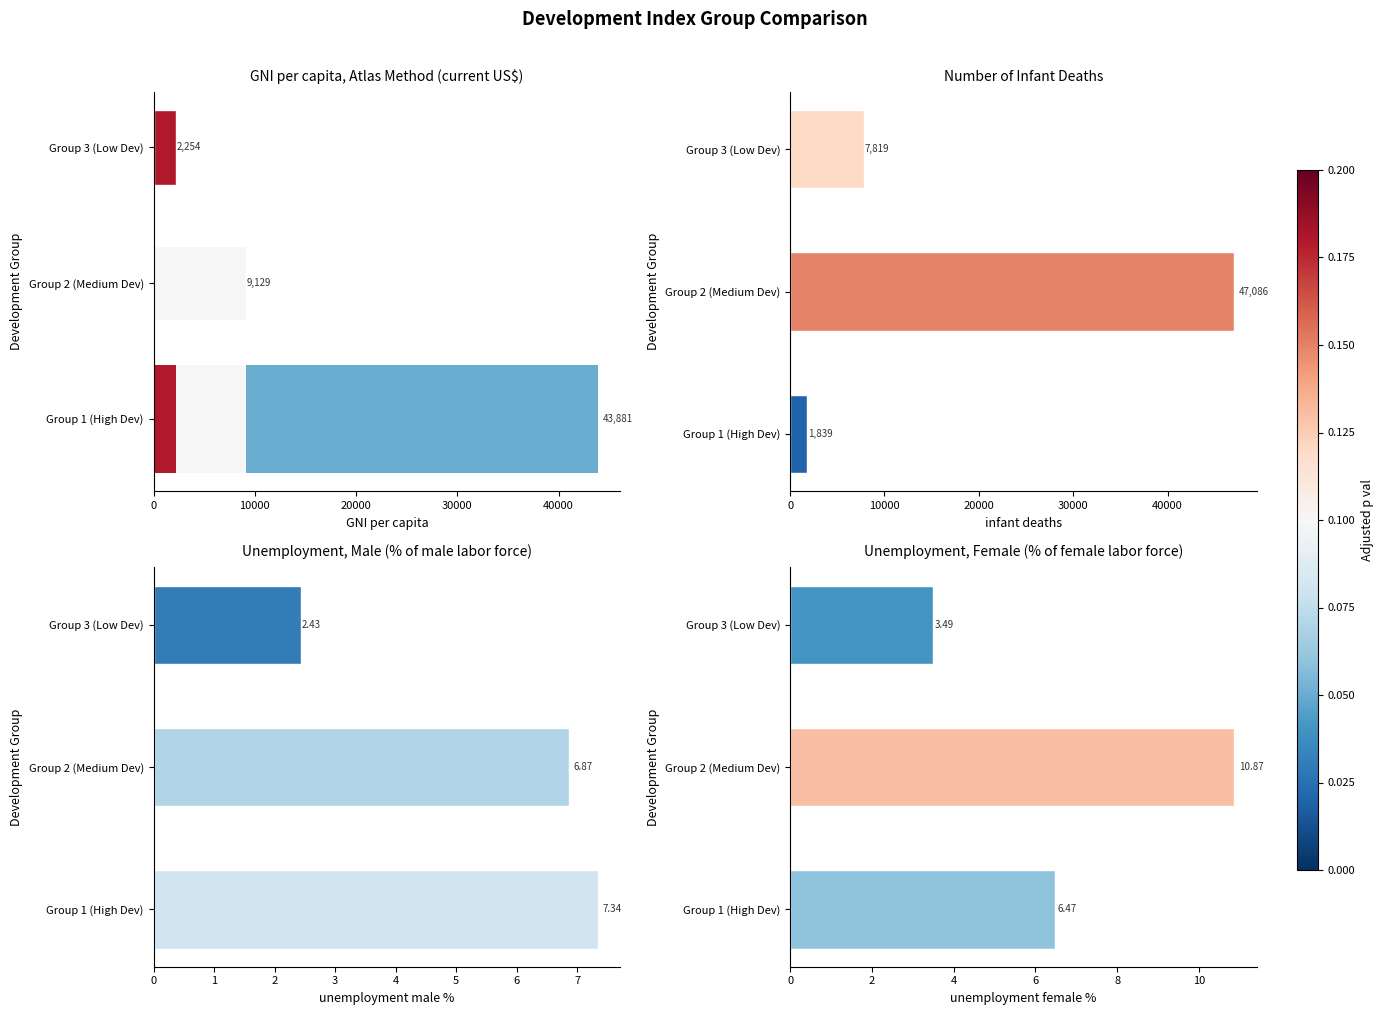

Is it true that Unemployment, Male (% of male labor force) equals 3.5 at Group 2 (Medium Dev)?

False